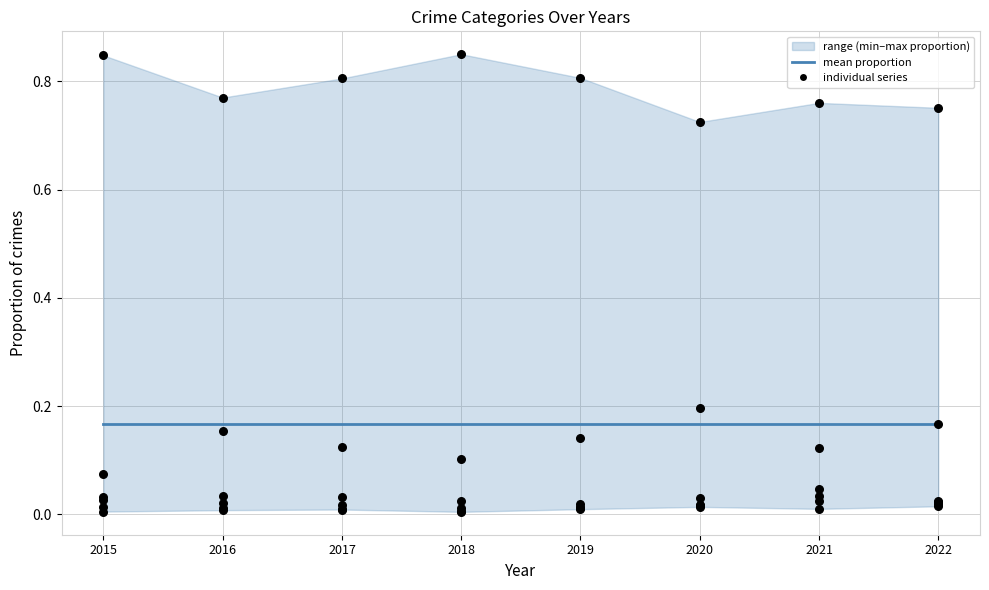

At how many categories does at least one series exceed 0?

8